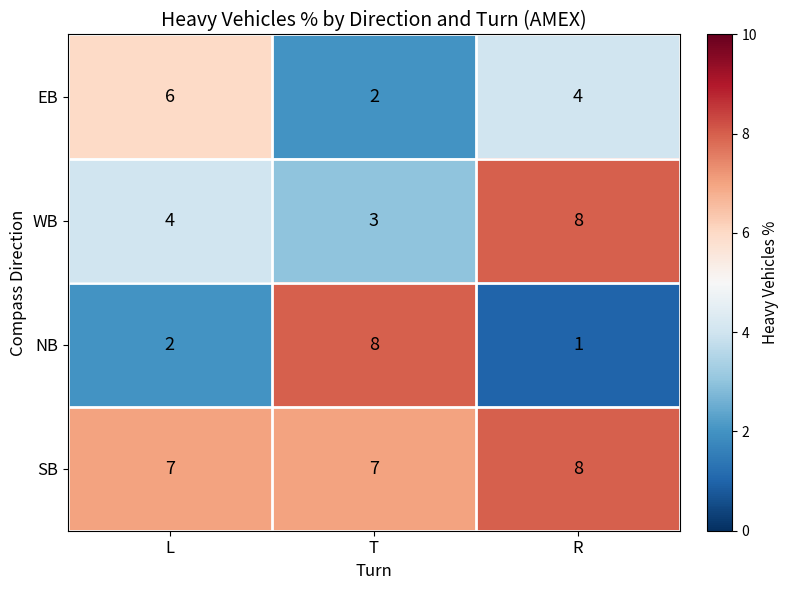

The EB series shows 4 at T. True or false?

False